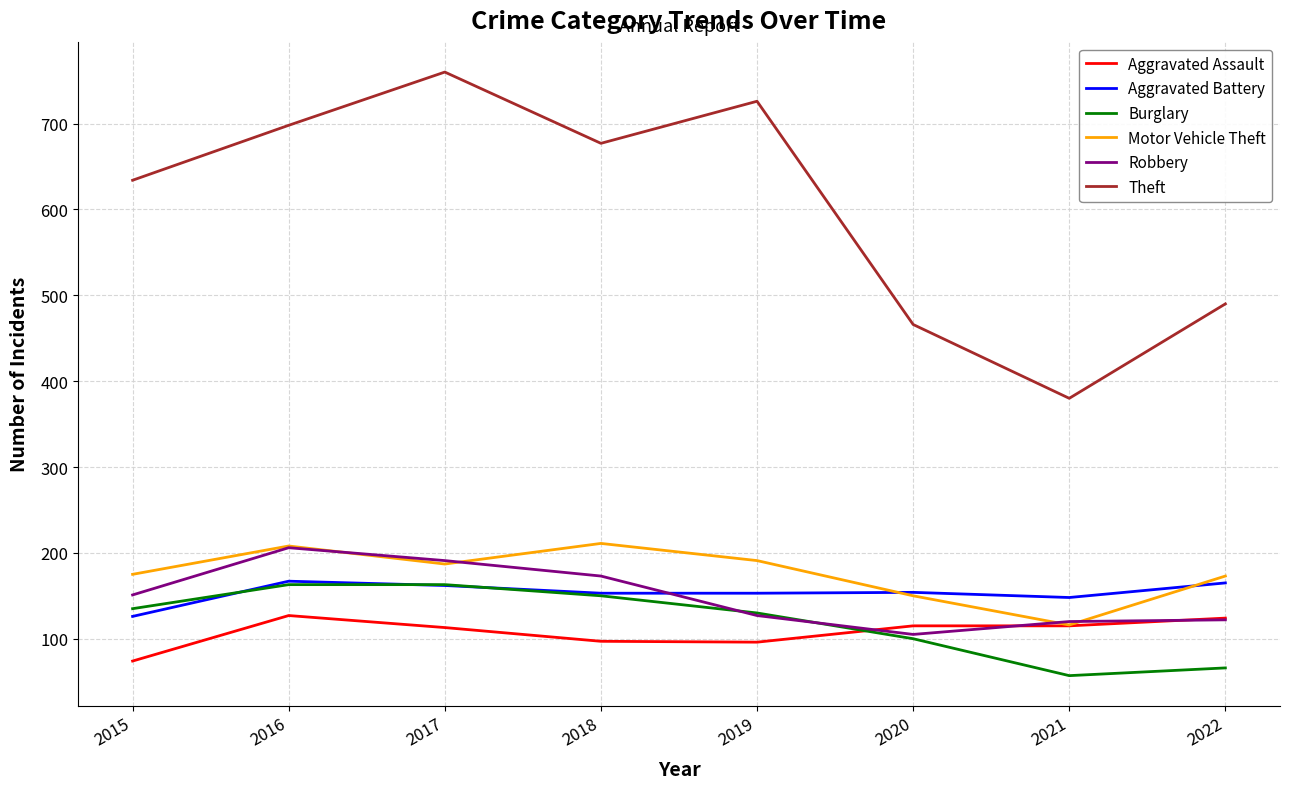

True or false: Motor Vehicle Theft and Theft intersect in this chart.

False